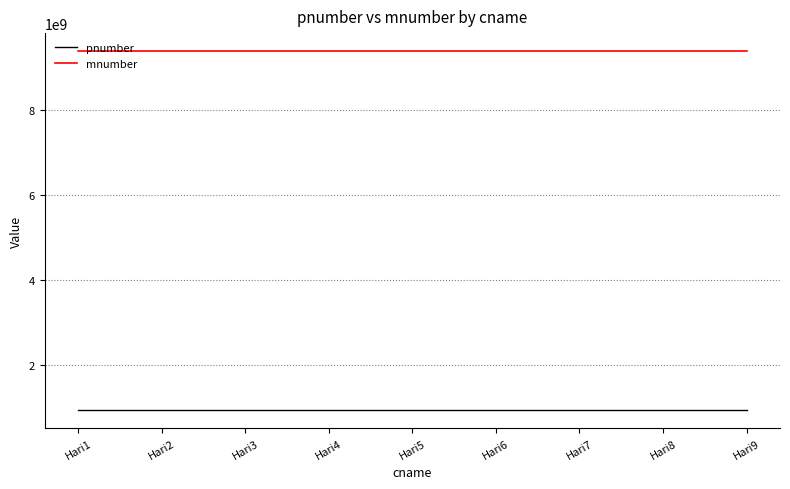

What are all the series names shown in the legend?

pnumber, mnumber